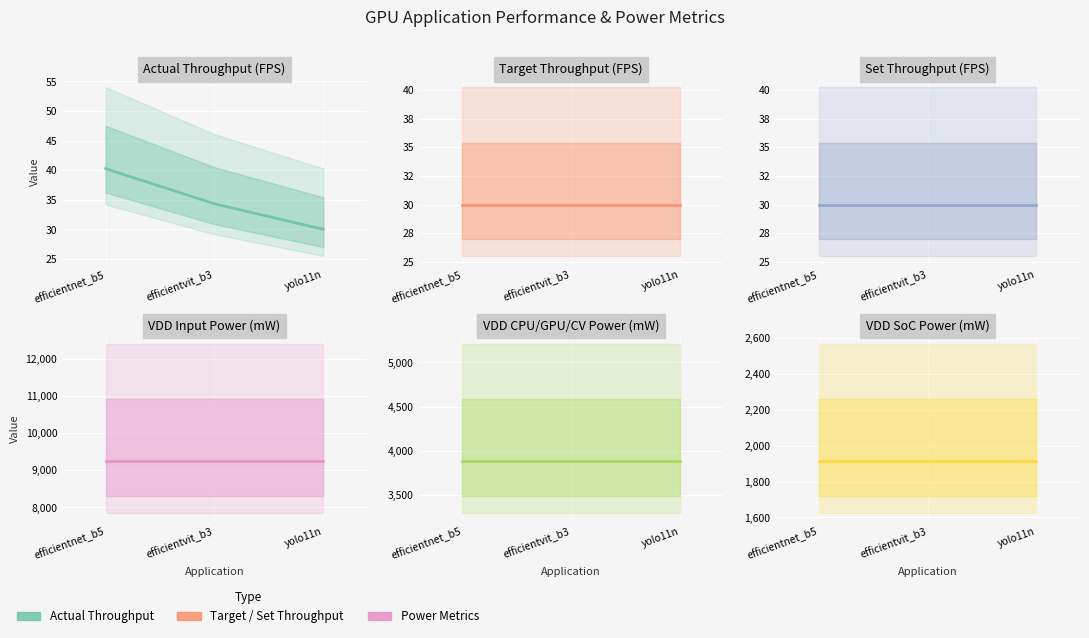

At how many categories does at least one series exceed 3860?

3